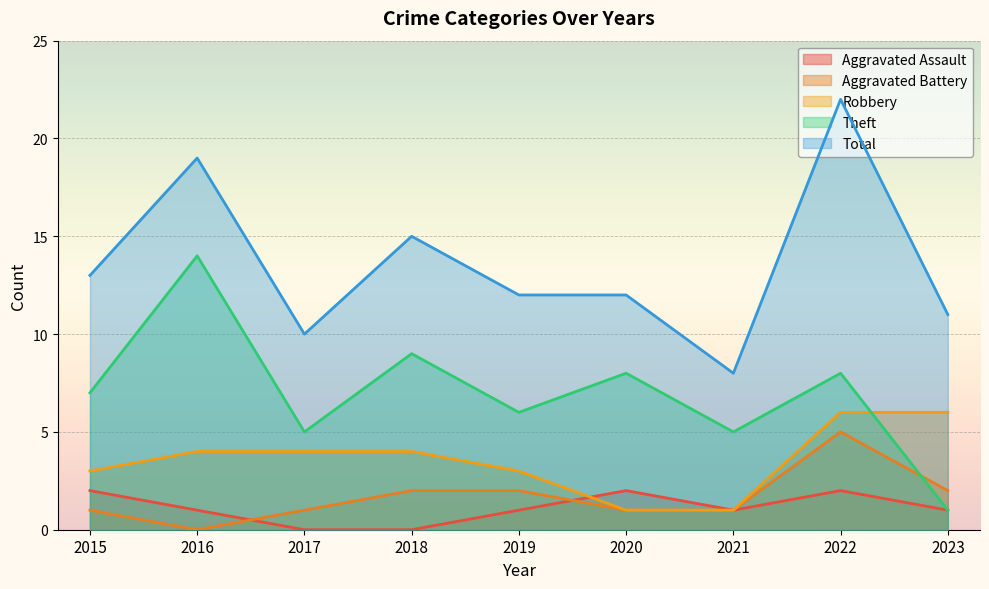

What are all the series names shown in the legend?

Aggravated Assault, Aggravated Battery, Robbery, Theft, Total